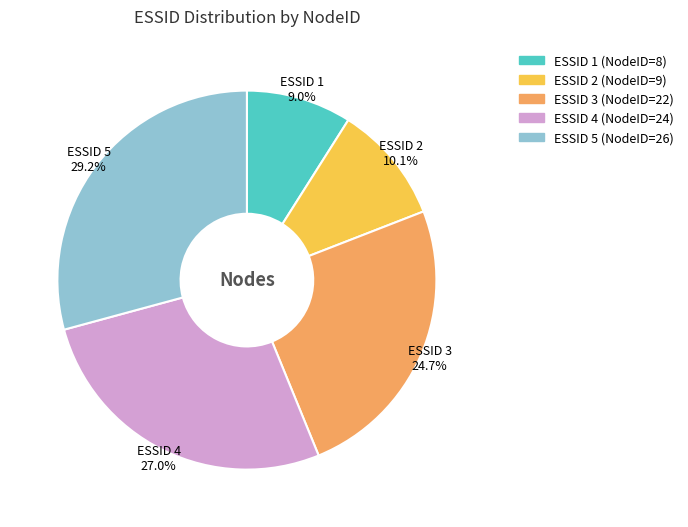

Does any single category account for the majority?

No